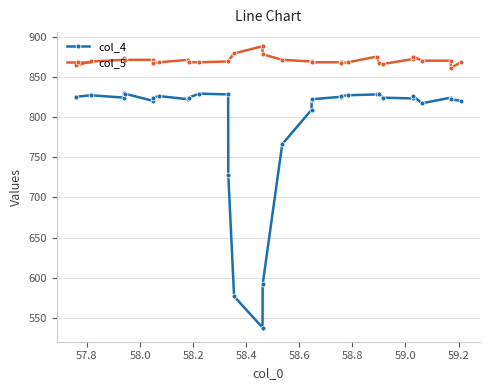

How many series are shown in this chart?

2